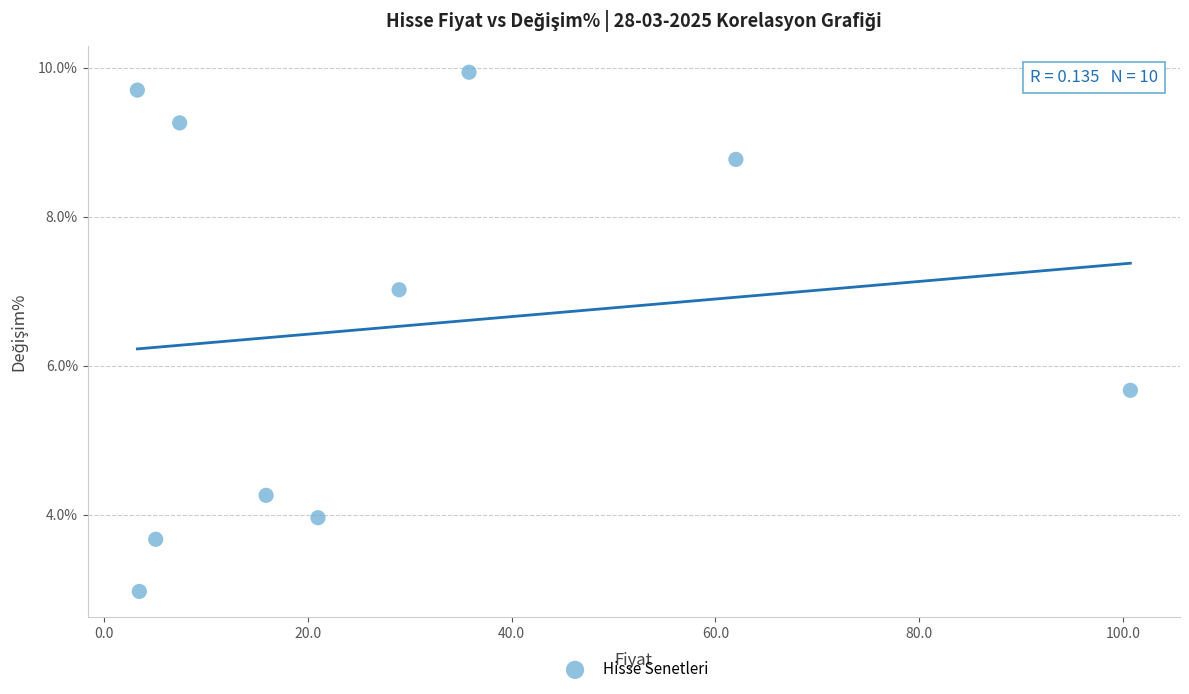

What is the range of X values (max minus min)?

97.4